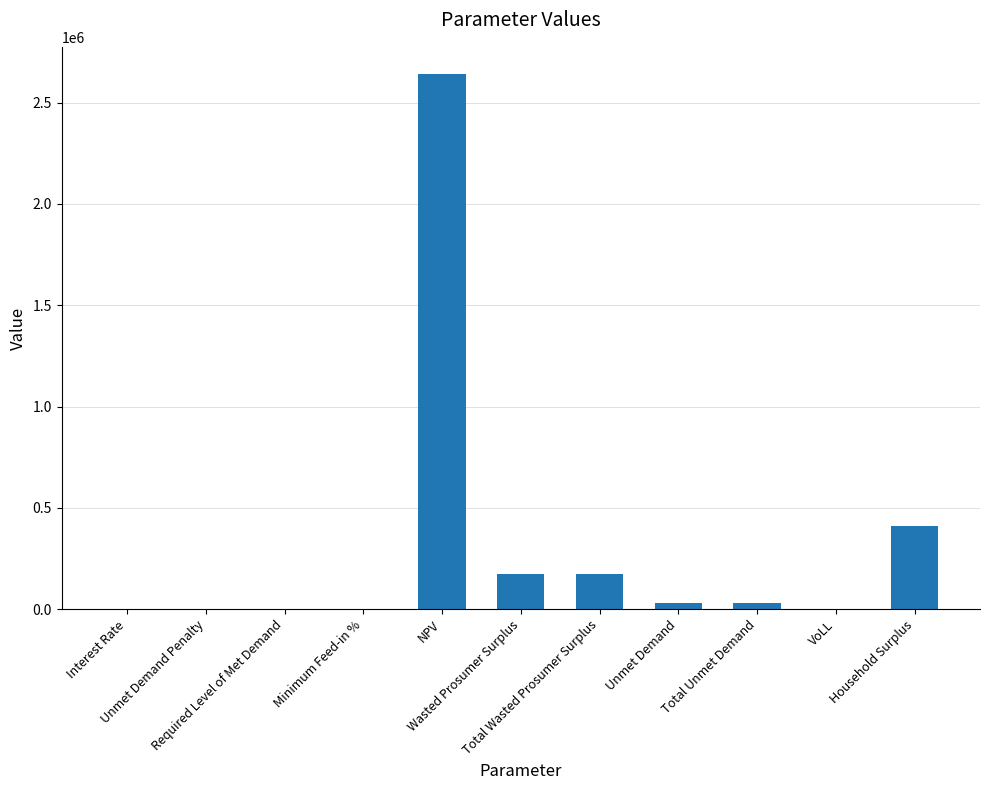

How many values exceed 29348?

6